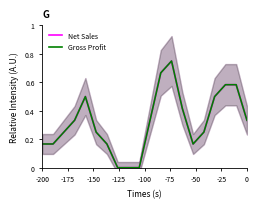

Which series has the largest total across all categories?

Net Sales